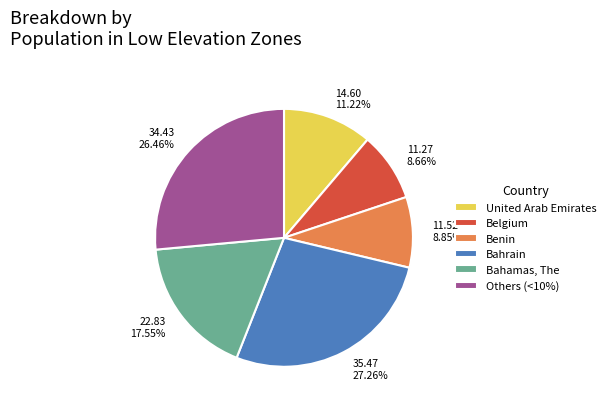

How many segments does this pie chart have?

6